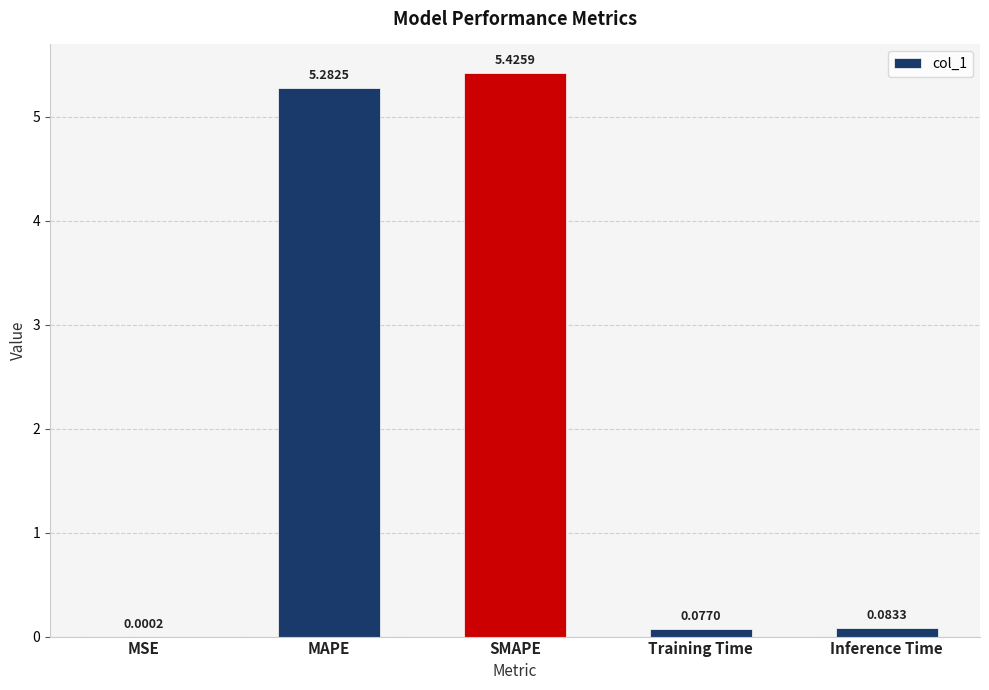

What is the sum of the values at MSE and SMAPE?

5.4